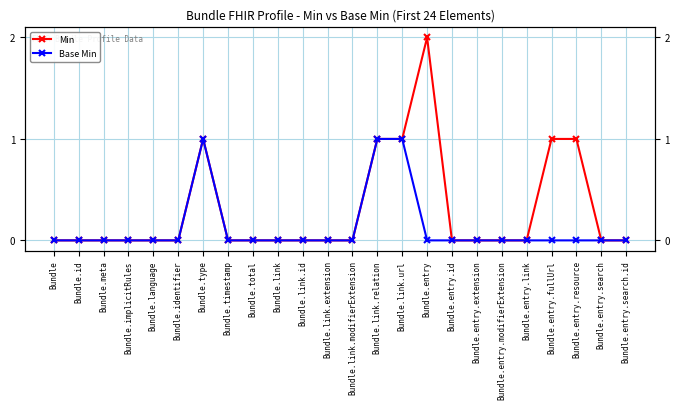

What are all the series names shown in the legend?

Min, Base Min